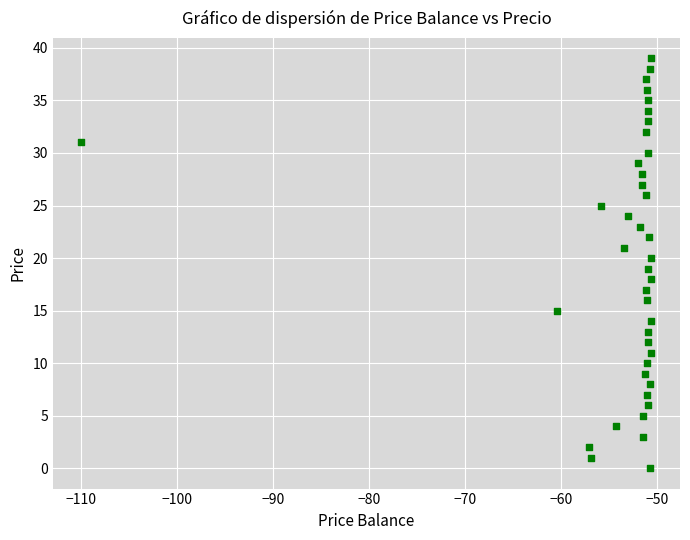

What is the range of Y values (max minus min)?

39